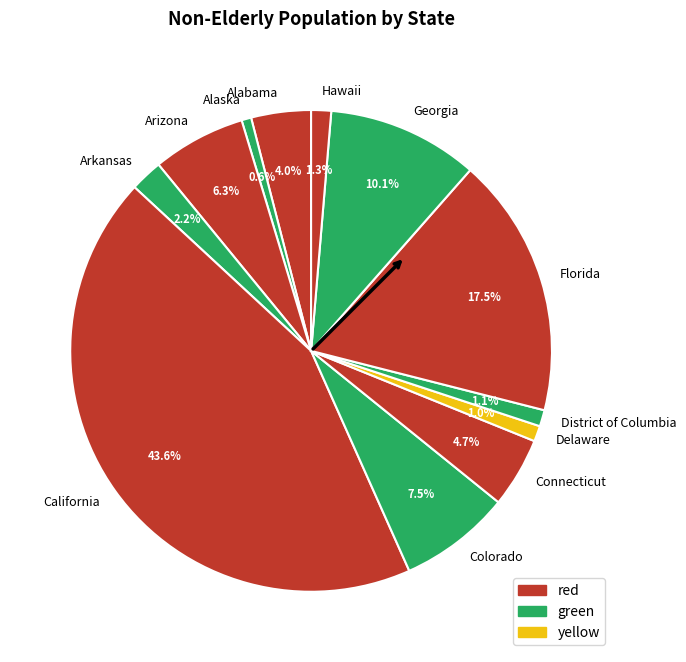

Which slice is the largest?

California